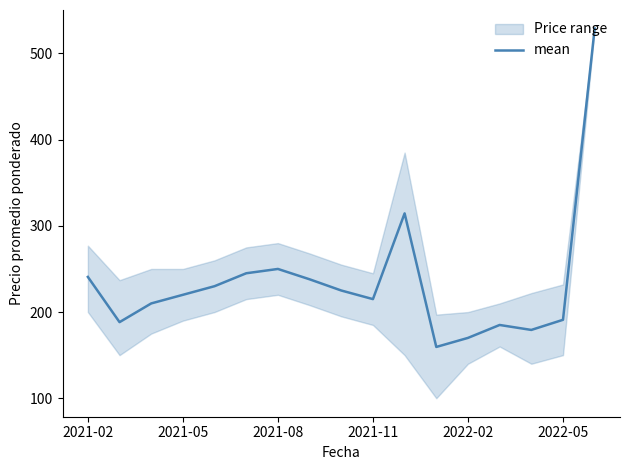

What is the difference between the second highest and second lowest values?

144.5